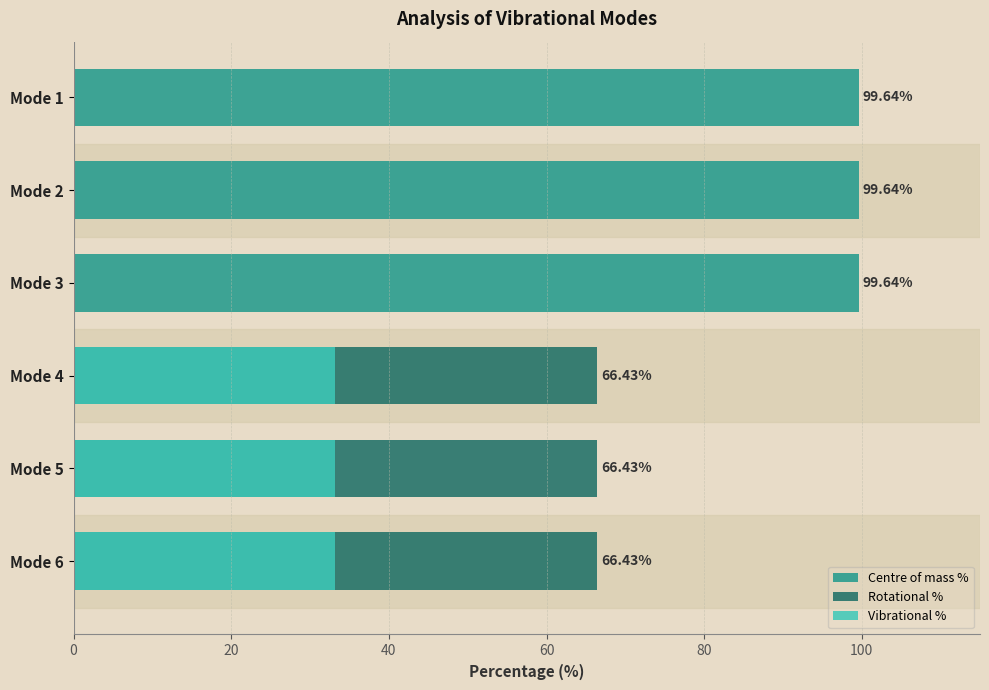

Which series changed the most between Mode 4 and Mode 5?

Centre of mass %